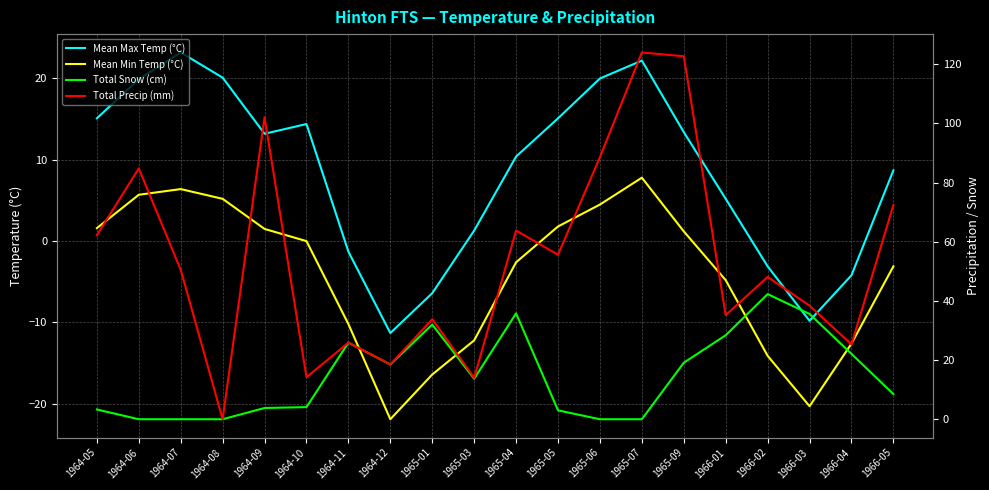

What is the average value of the Total Snow (cm) series?

14.8